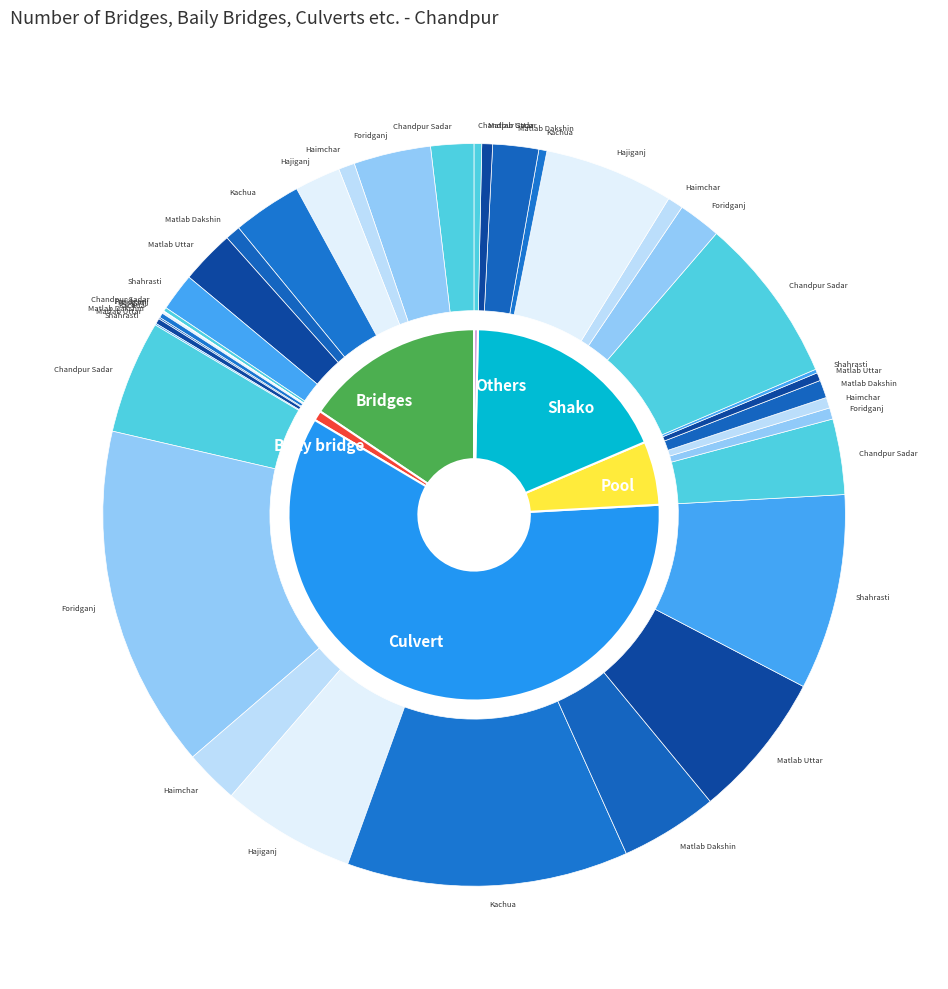

Which slice is the smallest?

Haimchar